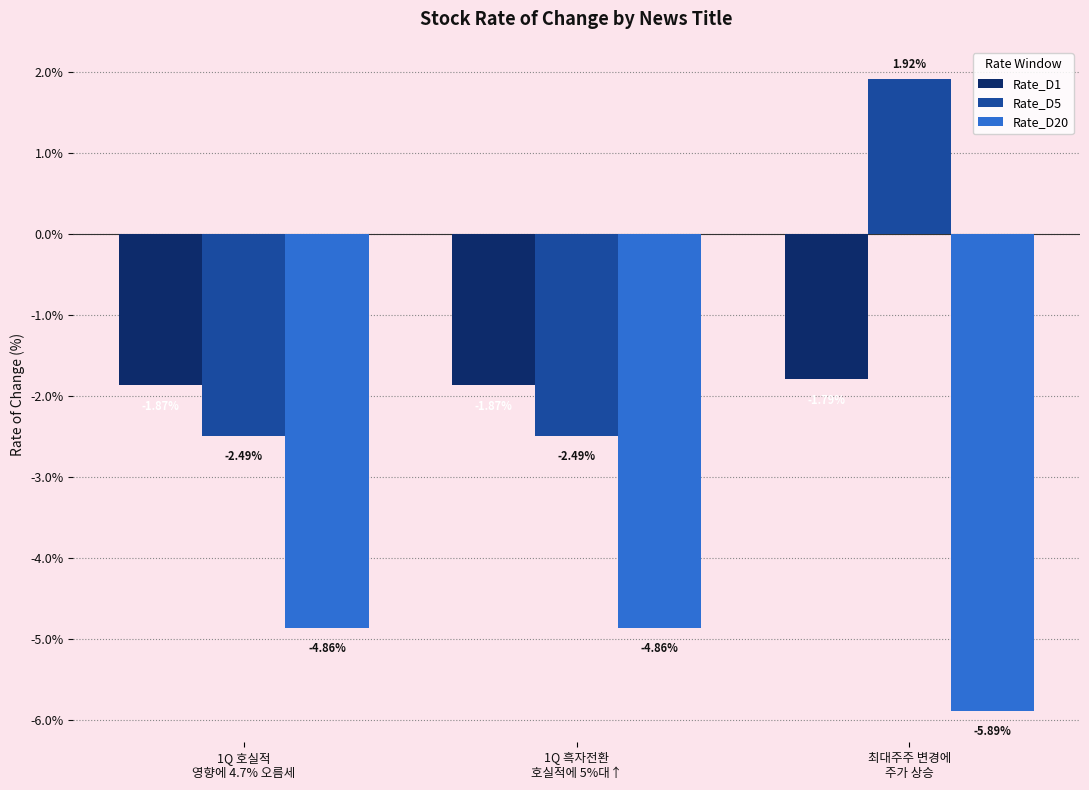

Which series has the largest range (max minus min)?

Rate_D5